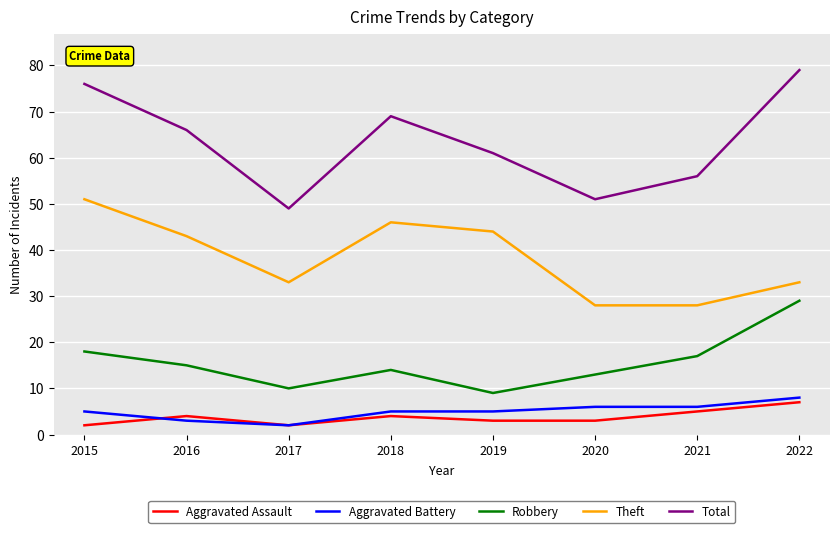

Where does the Total series first go above 66?

2015